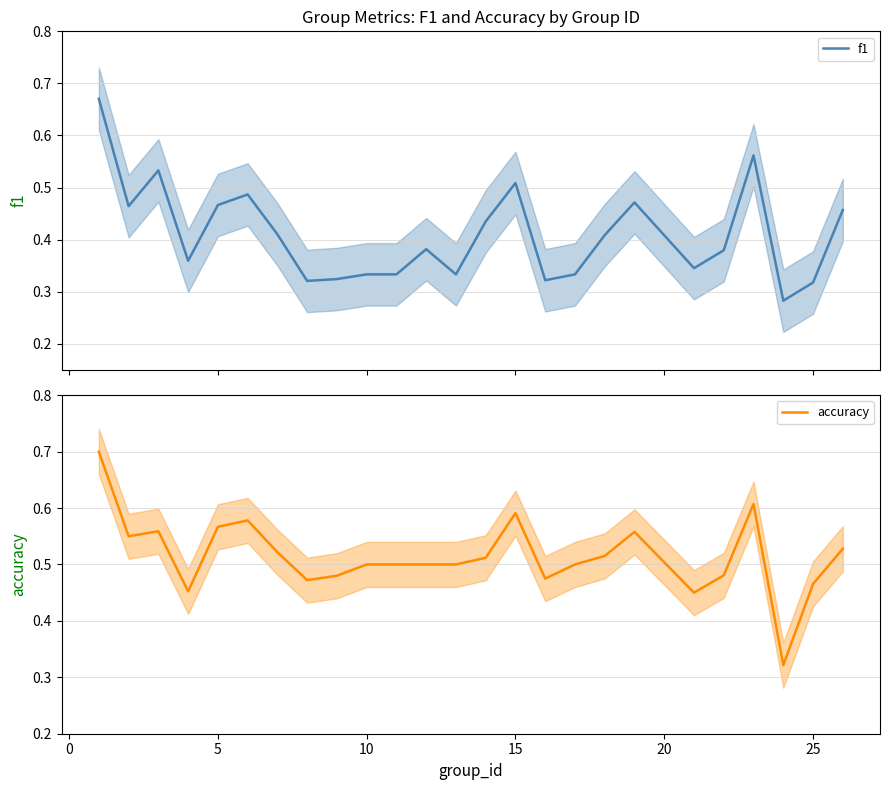

True or false: f1 and accuracy cross at least once.

False